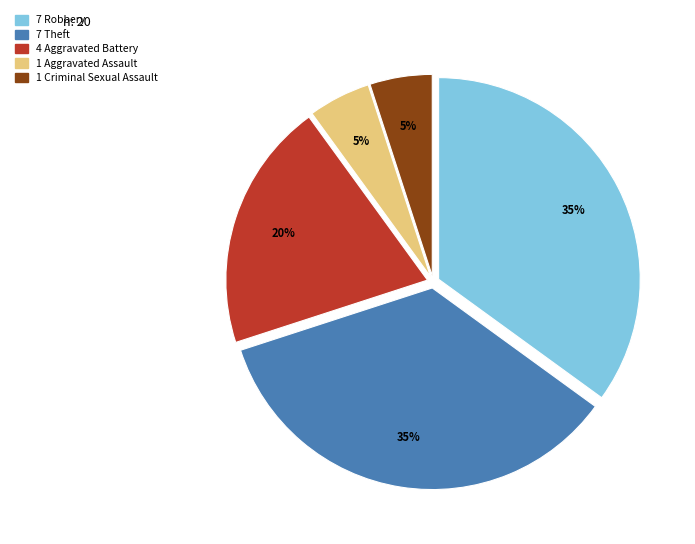

To the nearest percent, what is the average slice percentage?

20%